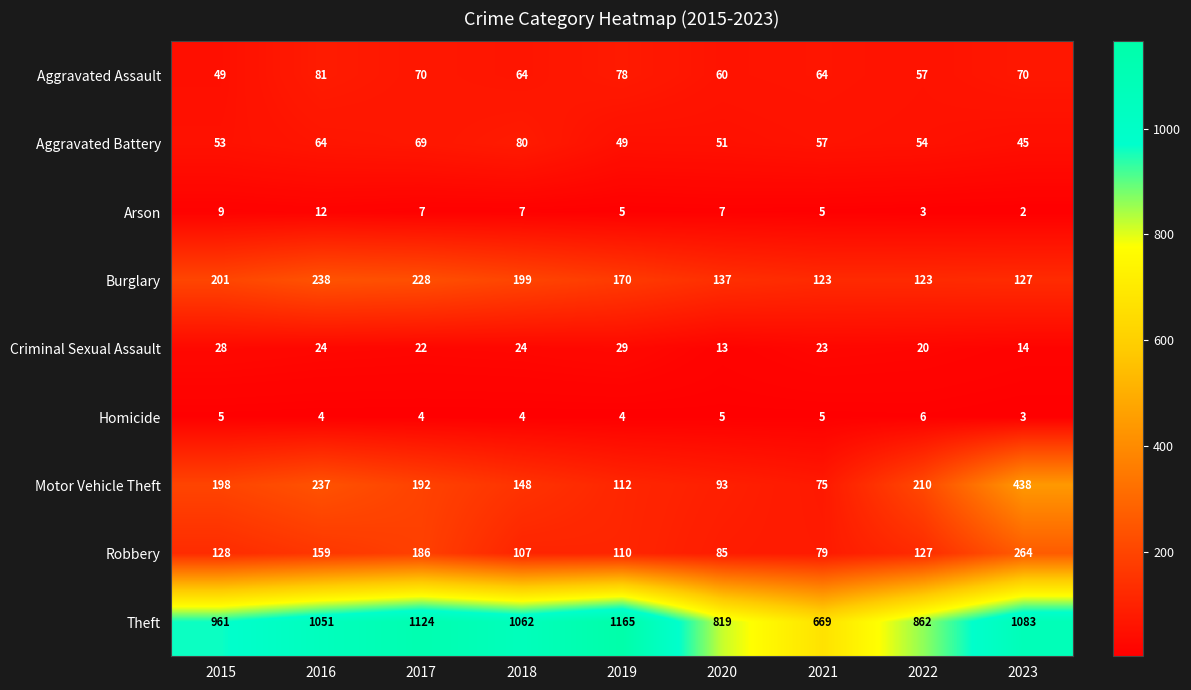

Which series has the largest range (max minus min)?

Theft